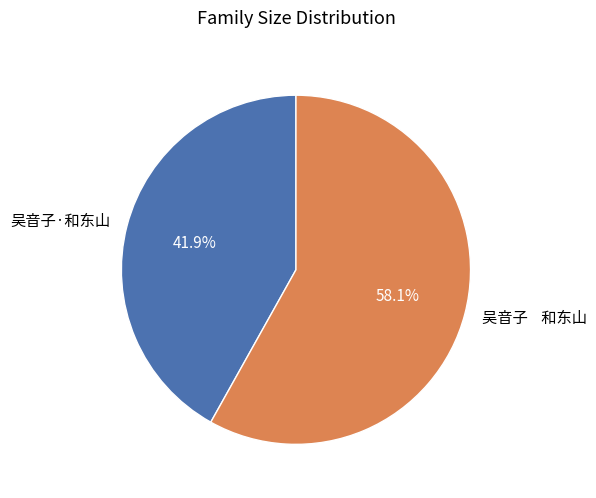

Which has a higher value, 吴音子 和东山 or 吴音子·和东山?

吴音子 和东山